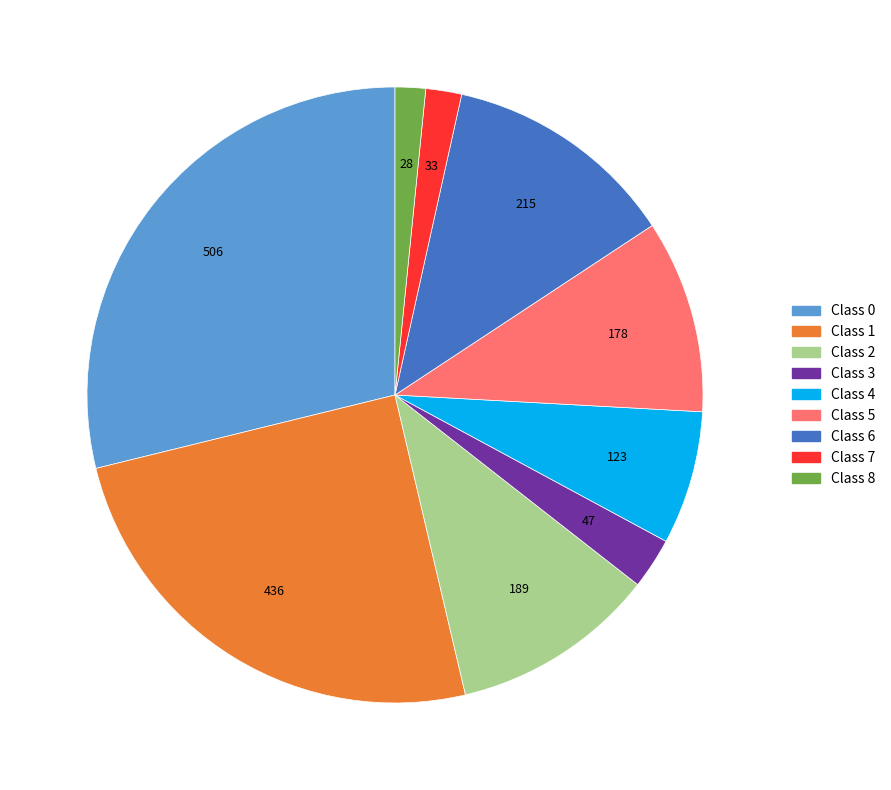

True or false: Class 5 accounts for 10% of the total.

True